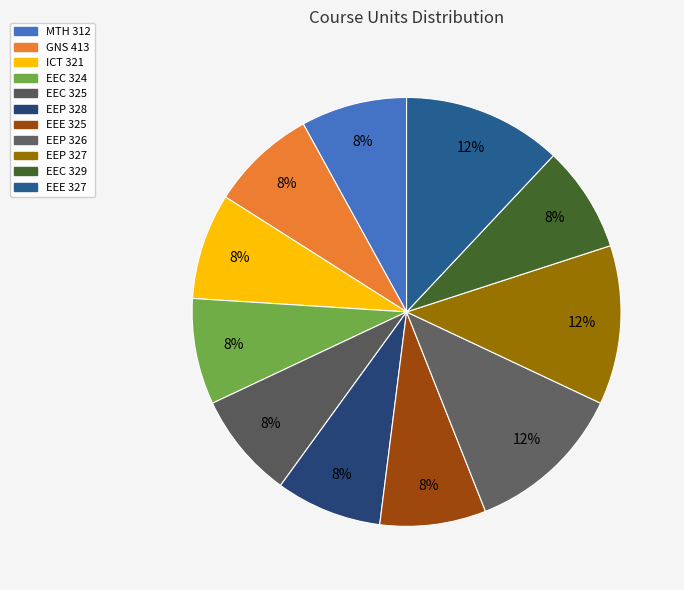

To the nearest percent, what is the difference between the largest and smallest slice percentages?

4%